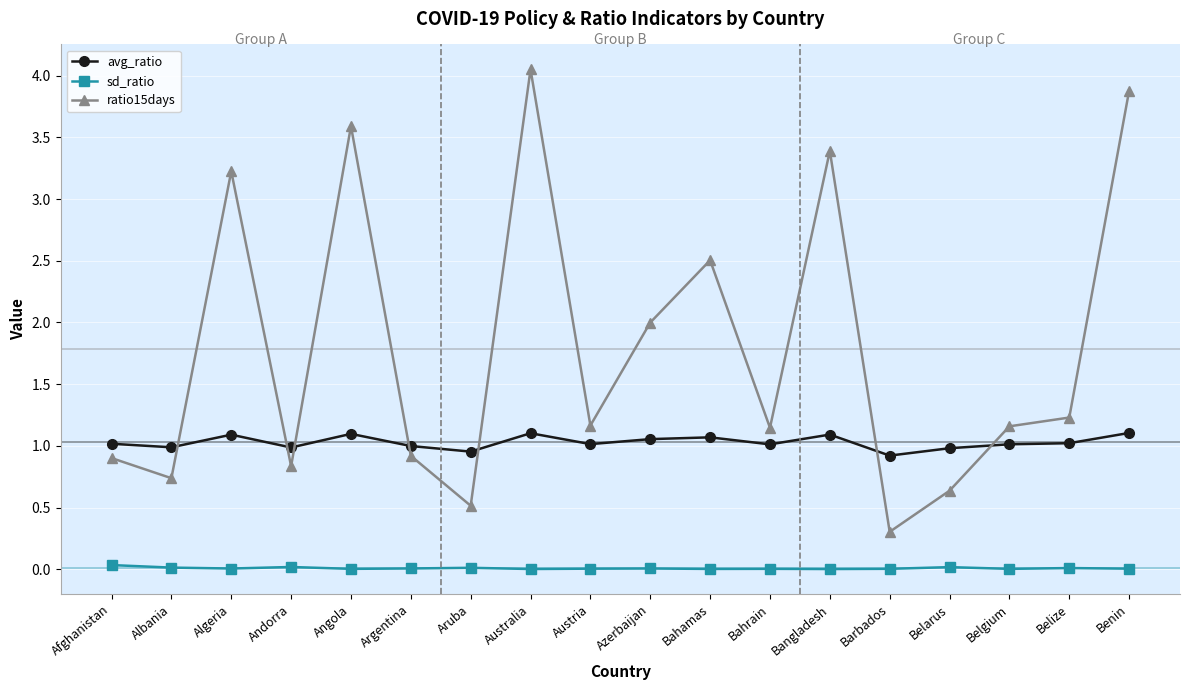

What is the sum of the ratio15days values at Albania and Afghanistan?

1.6